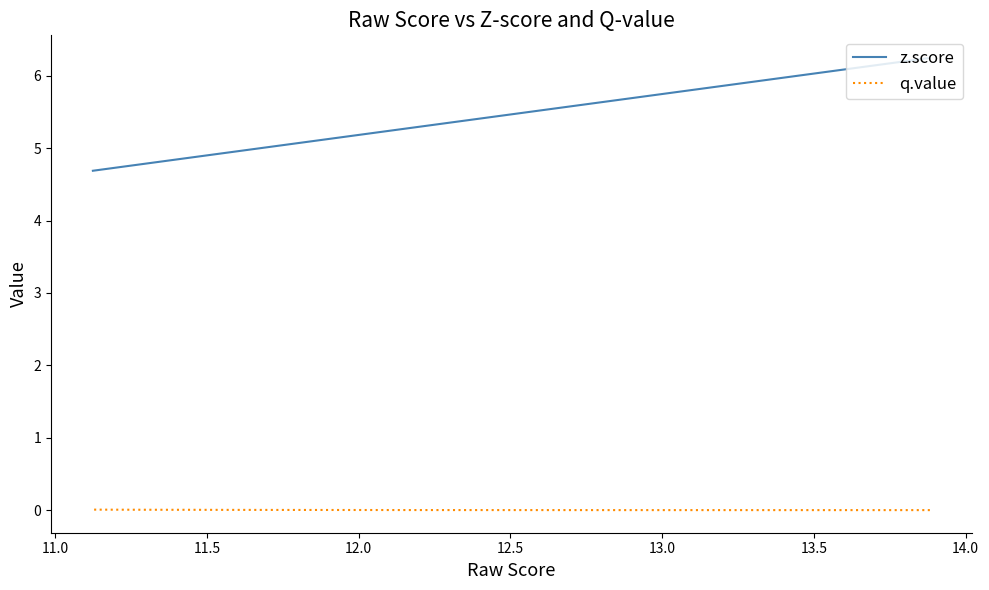

At how many categories does at least one series exceed 0?

20